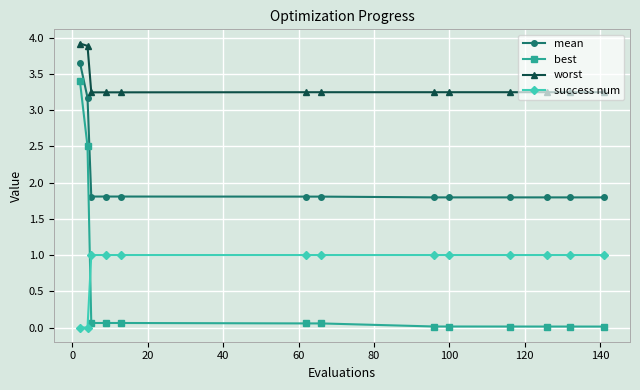

What is the maximum value for worst?

3.9